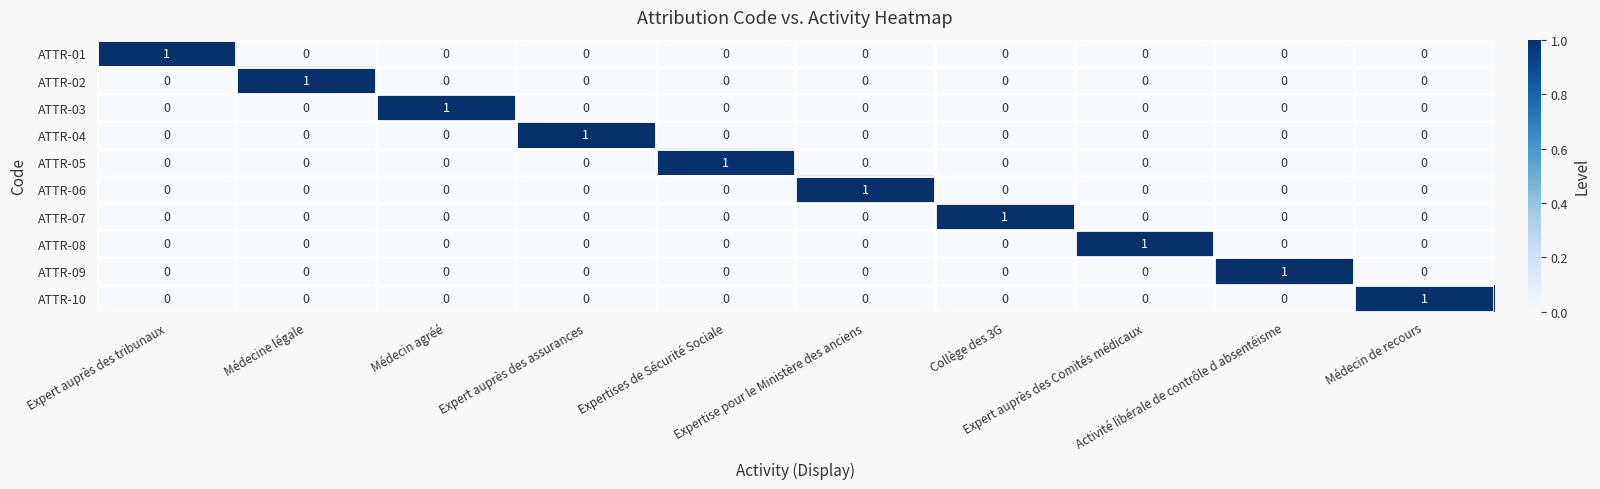

Count the ATTR-04 values in the range 0 to 1.

10